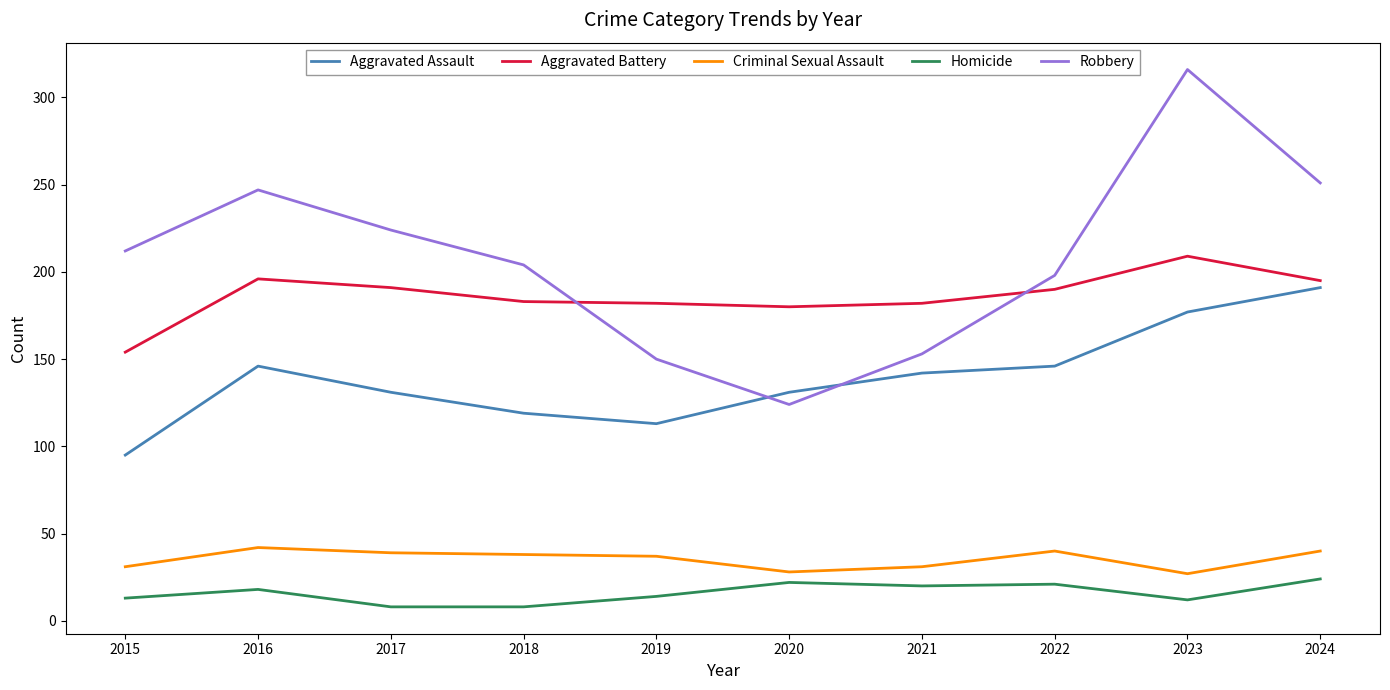

The value of Robbery at 2020 is 124. True or false?

True